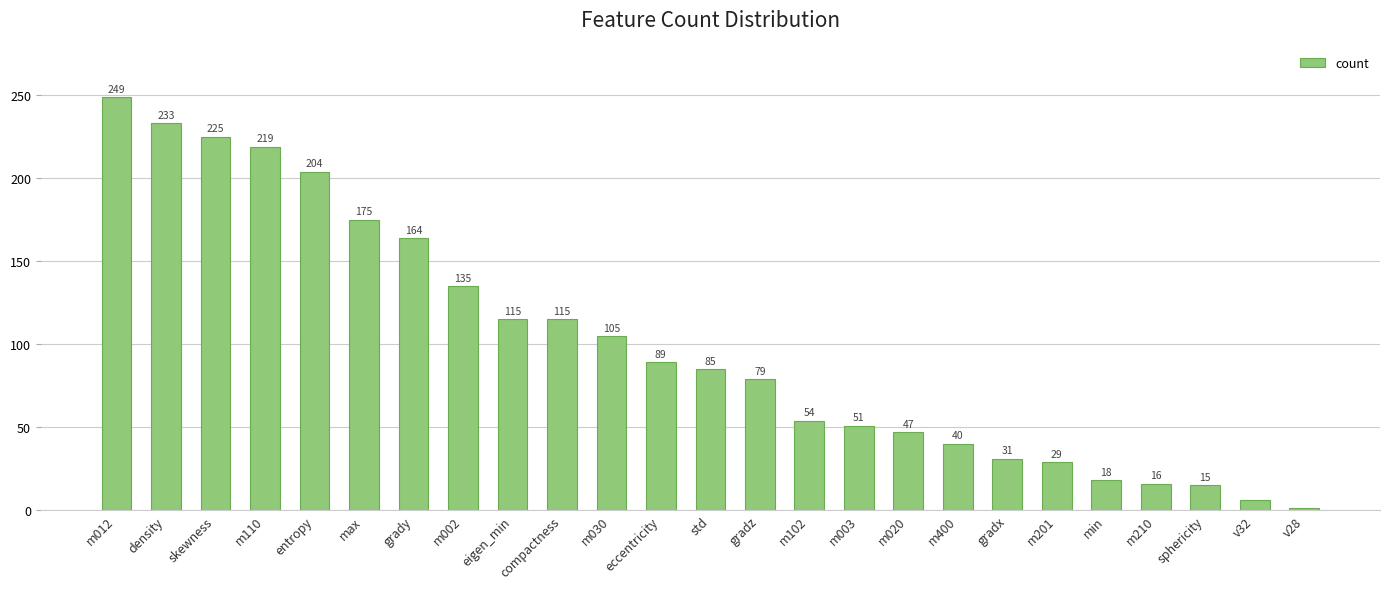

What is the sum of the values at m003 and m012?

300